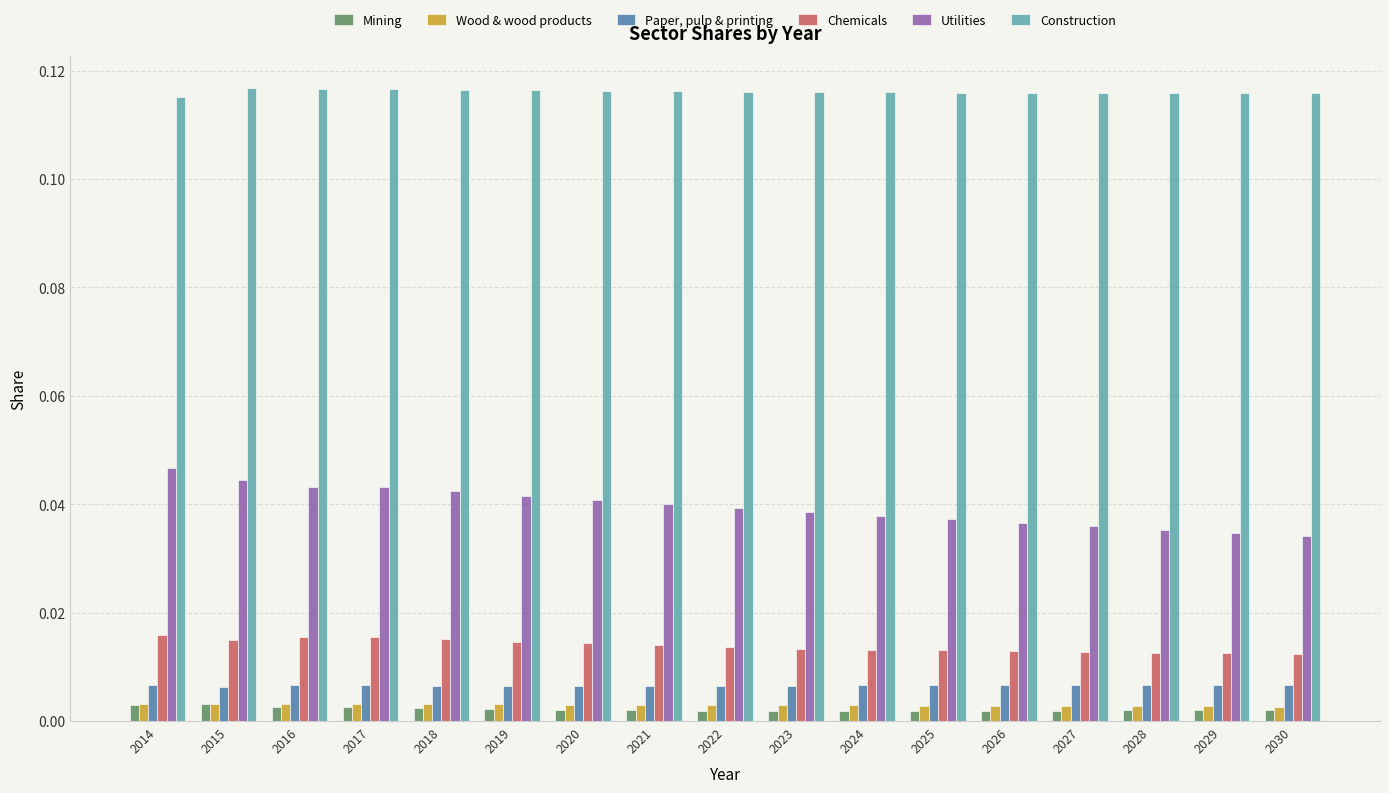

The value of Utilities at 2027 is 0.1. True or false?

False